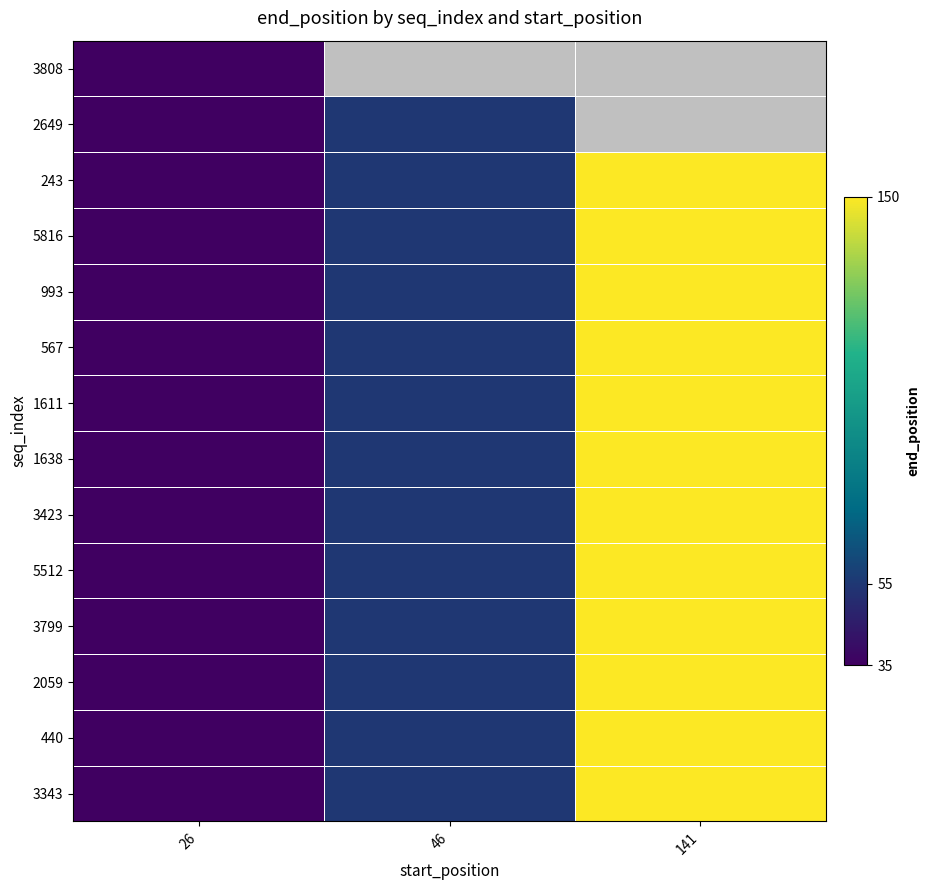

Where does the 440 series first go above 55?

141